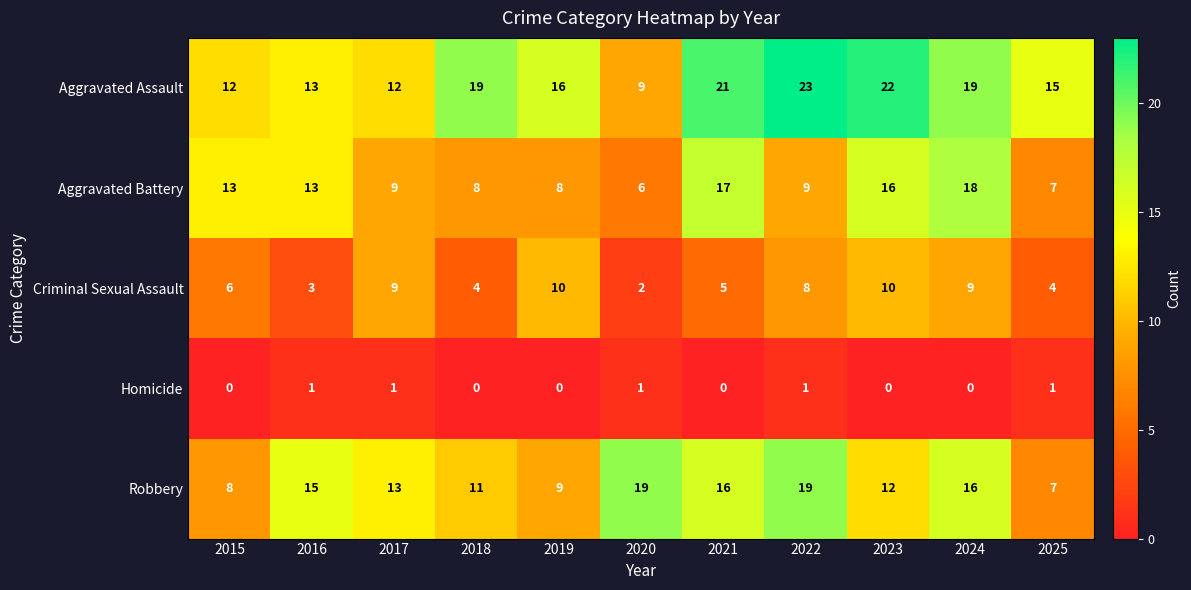

What is the sum of all Criminal Sexual Assault values?

70